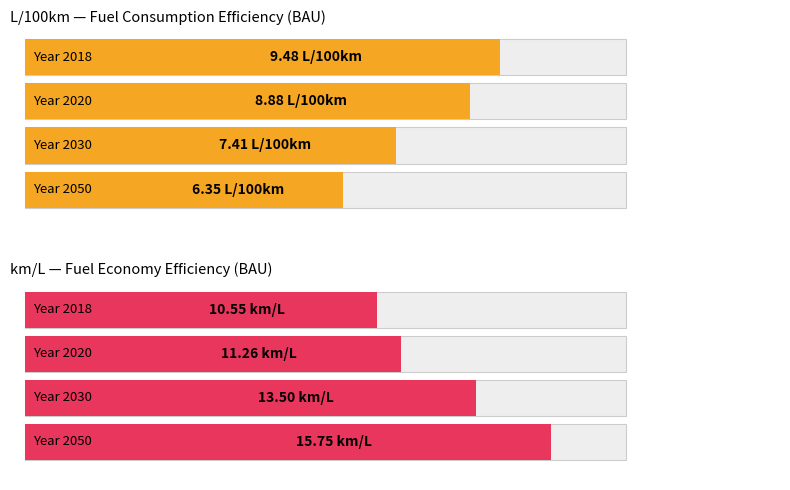

What is the value of the km/L bar at the 4th from the left?

15.7